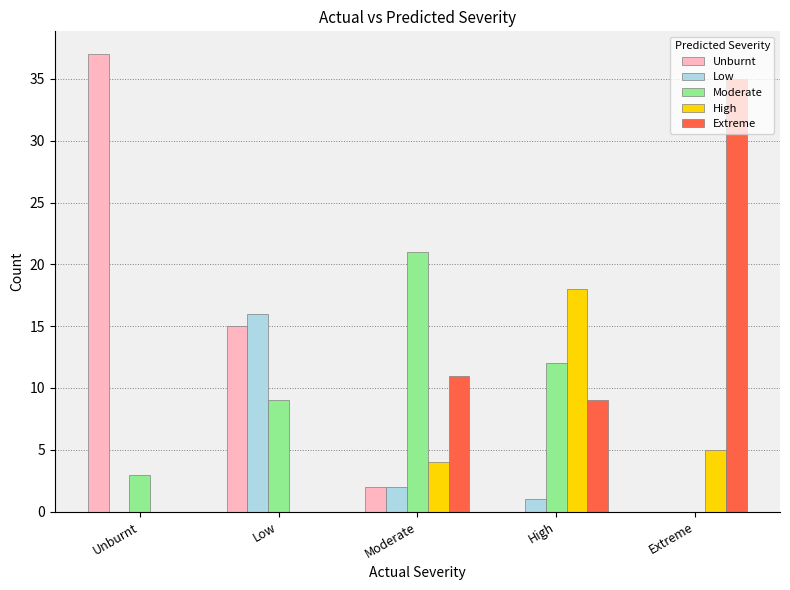

Reading right to left, extract all data points from this chart.

Unburnt: Extreme=0	High=0	Moderate=2	Low=15	Unburnt=37
Low: Extreme=0	High=1	Moderate=2	Low=16	Unburnt=0
Moderate: Extreme=0	High=12	Moderate=21	Low=9	Unburnt=3
High: Extreme=5	High=18	Moderate=4	Low=0	Unburnt=0
Extreme: Extreme=35	High=9	Moderate=11	Low=0	Unburnt=0